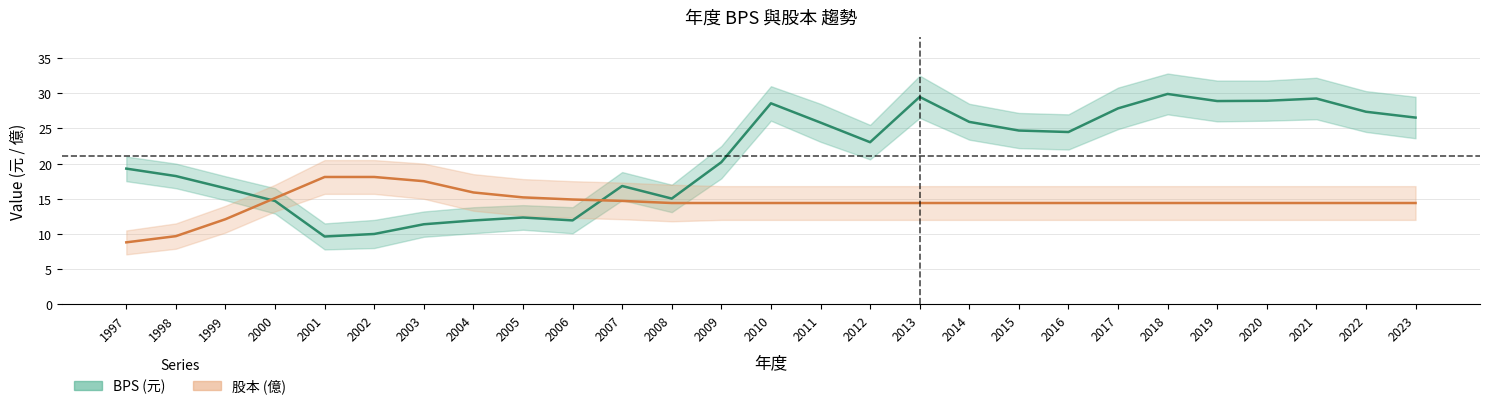

What is the value of the BPS point at the 25th from the left?

29.2